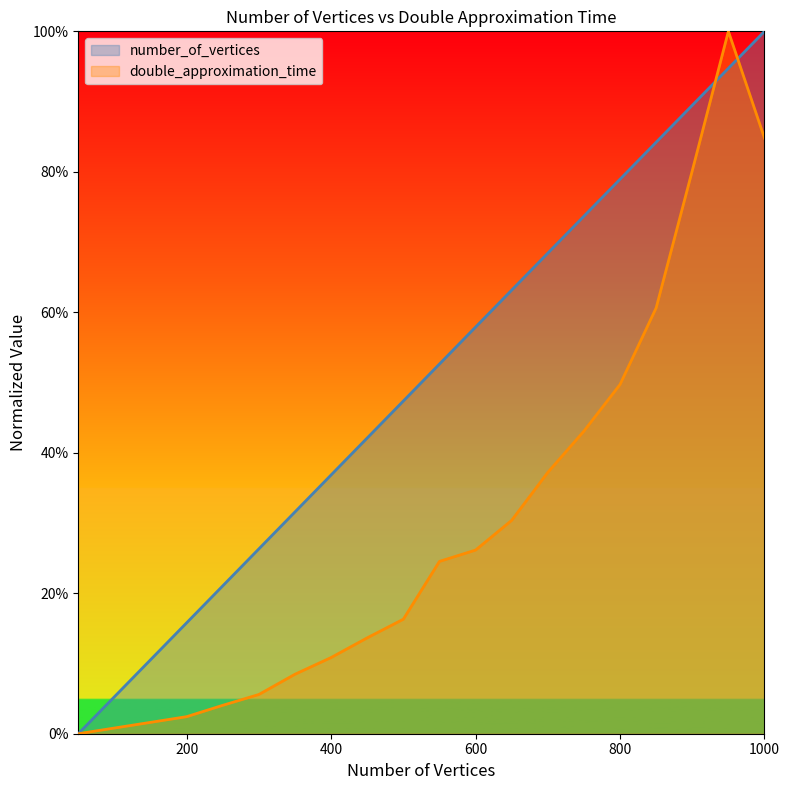

The value of number_of_vertices at 50 is 0.0. True or false?

True